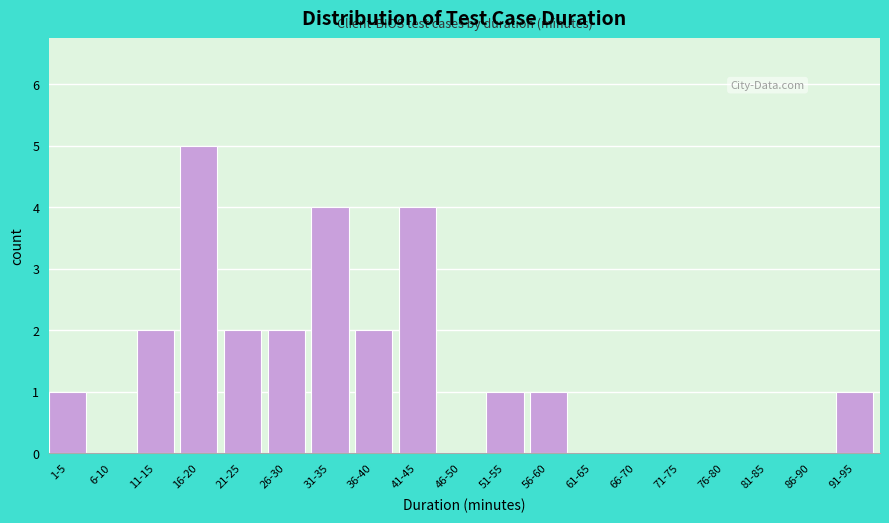

Reading right to left, transcribe all the data shown in this chart.

91-95=1	86-90=0	81-85=0	76-80=0	71-75=0	66-70=0	61-65=0	56-60=1	51-55=1	46-50=0	41-45=4	36-40=2	31-35=4	26-30=2	21-25=2	16-20=5	11-15=2	6-10=0	1-5=1